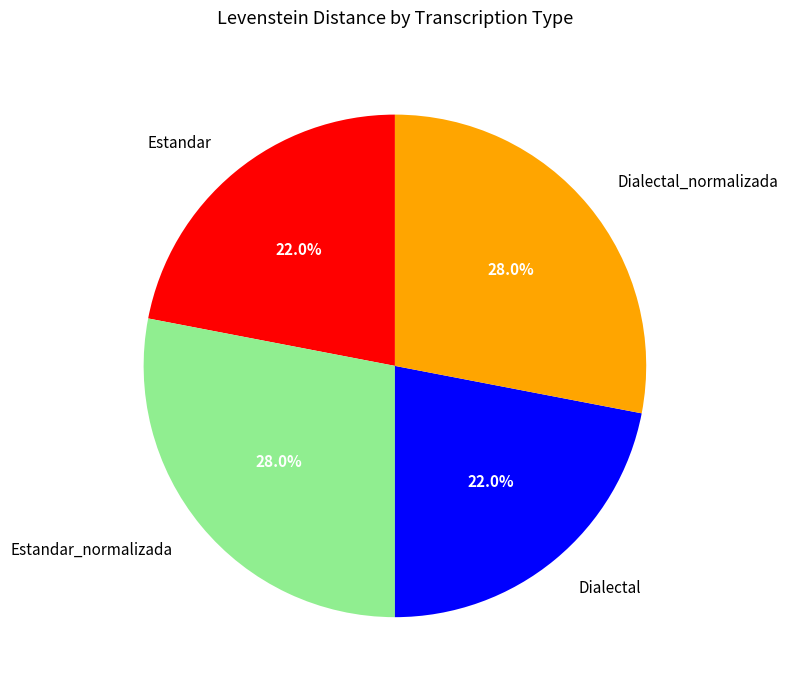

To the nearest percent, what is the difference between the largest and smallest slice percentages?

6%